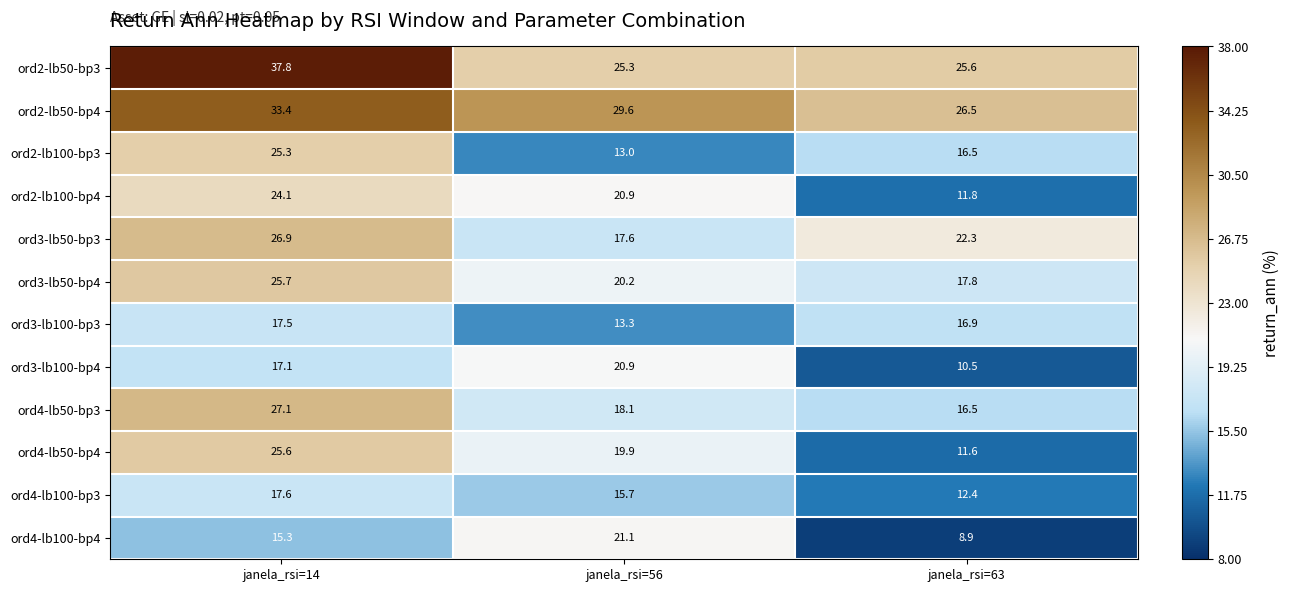

What is the average value of the ord3-lb50-bp3 series?

22.3